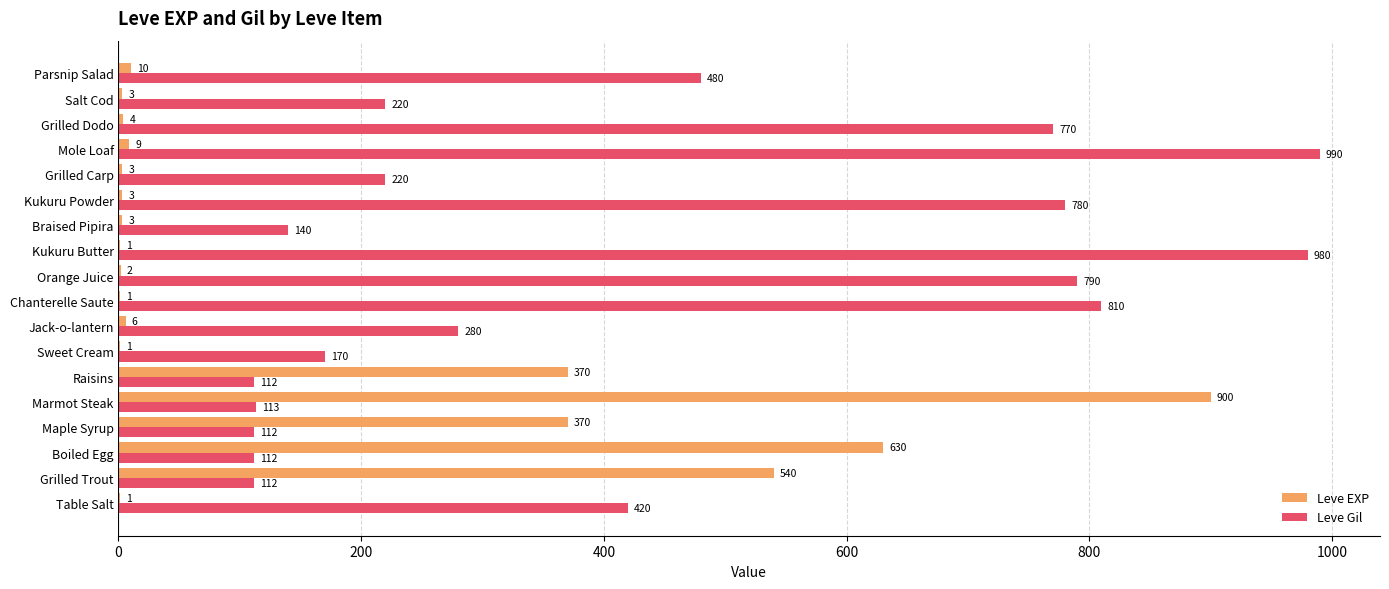

What is the highest value of the Leve Gil series?

990